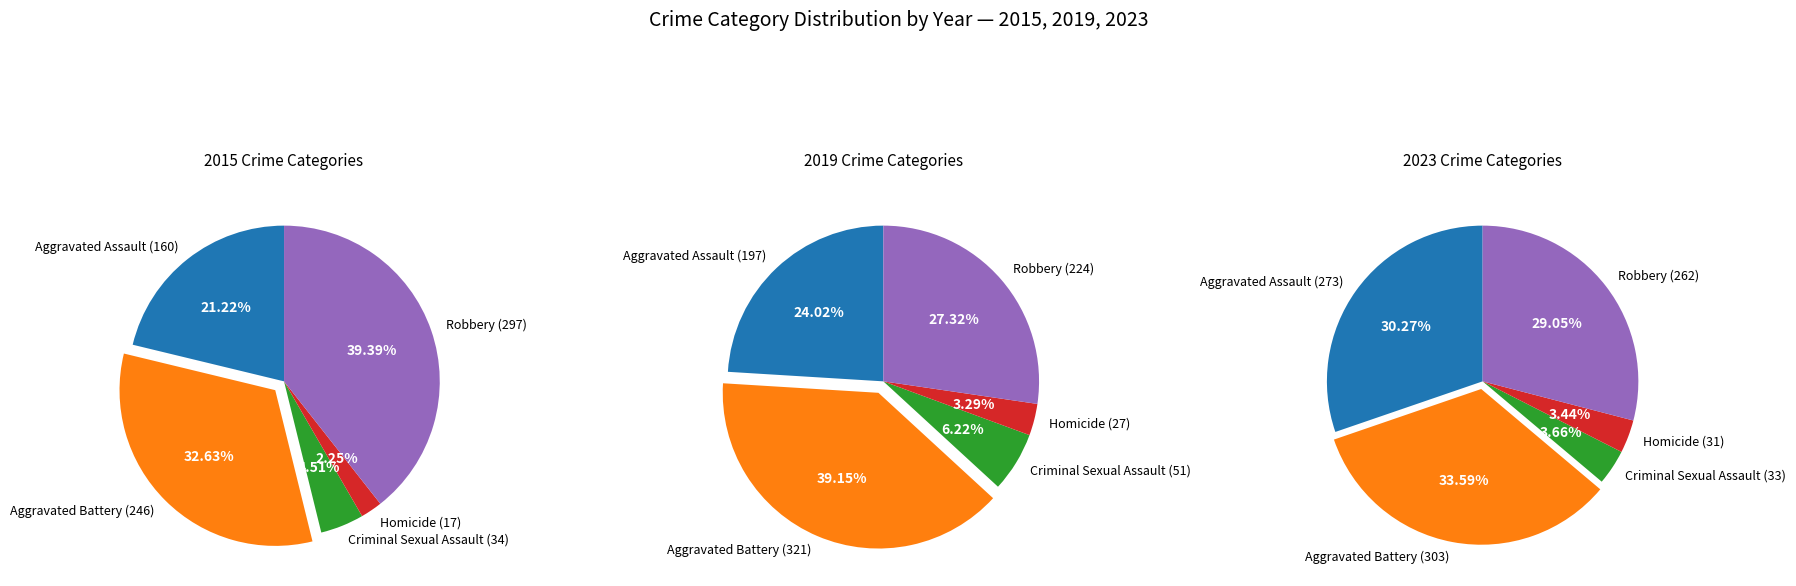

Is it true that Homicide is 12% of the pie?

False